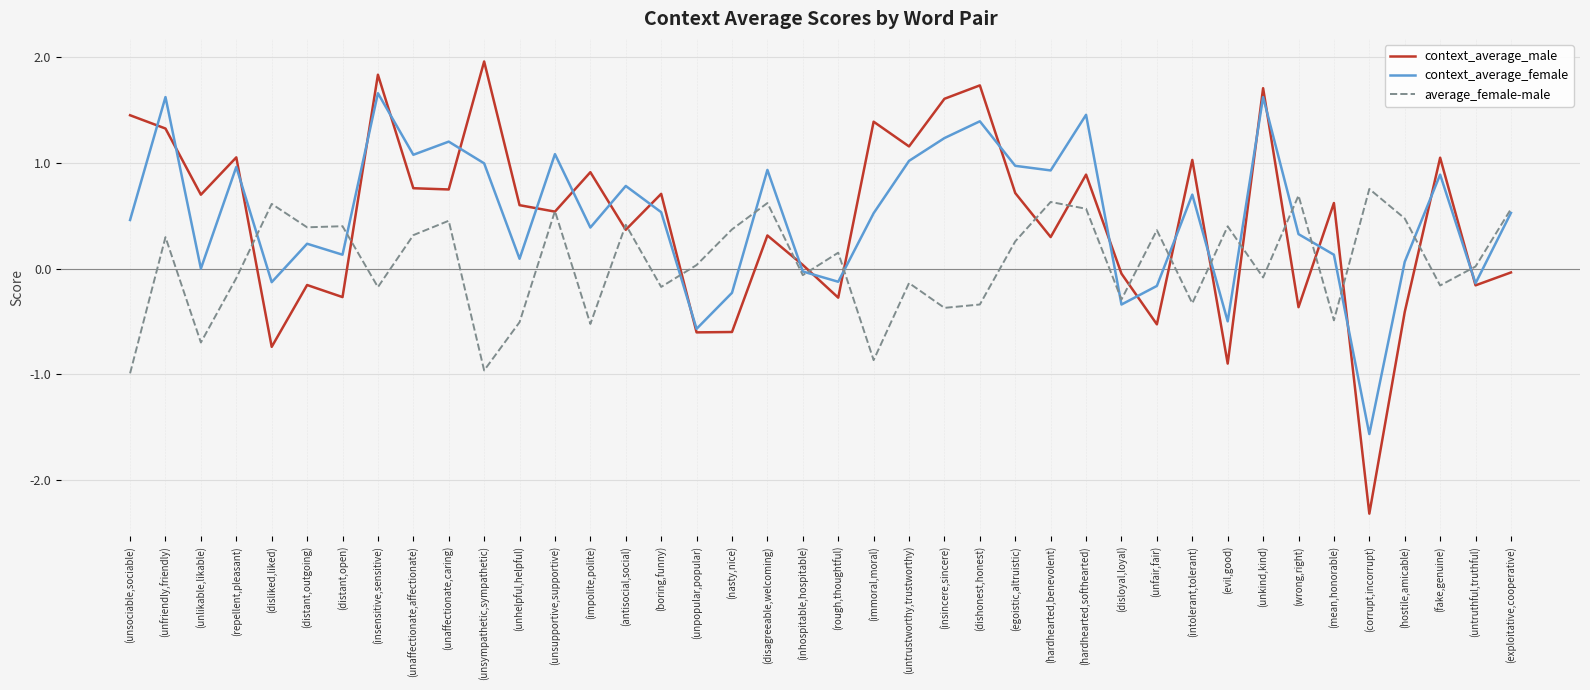

List the series in order of their peak value, highest first.

context_average_male, context_average_female, average_female-male